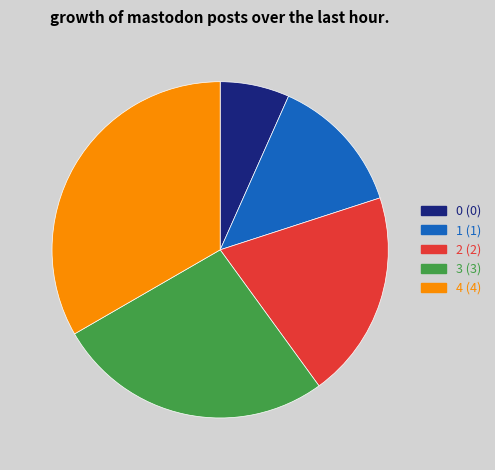

Count the number of slices in the pie.

5